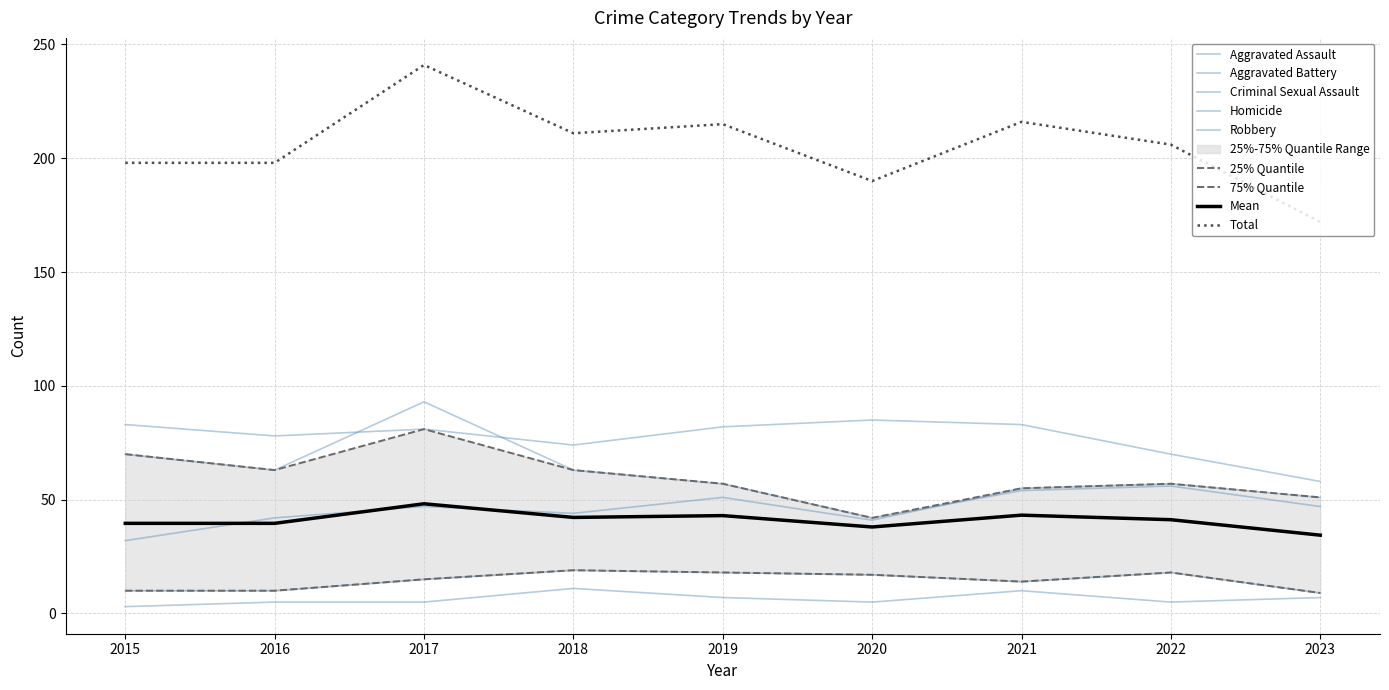

At which category does Criminal Sexual Assault reach its first local peak?

2018